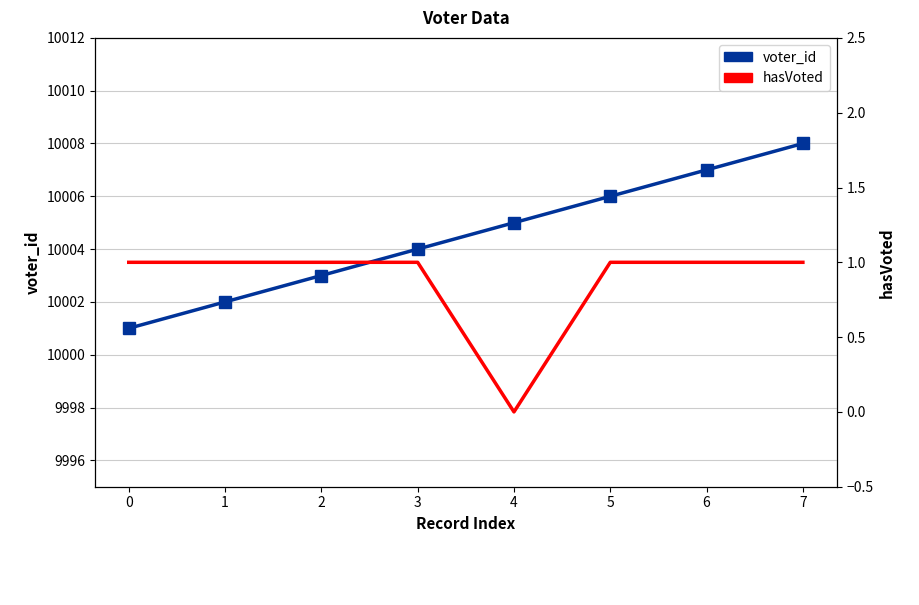

Which category has the highest value across all series?

7